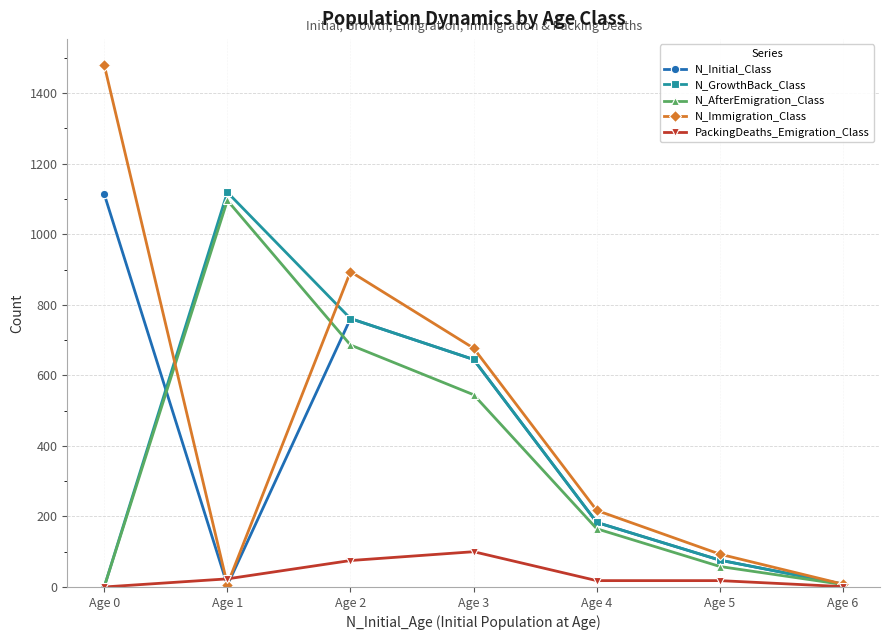

Between which two adjacent categories do N_Immigration_Class and PackingDeaths_Emigration_Class first intersect?

Age 0 and Age 1